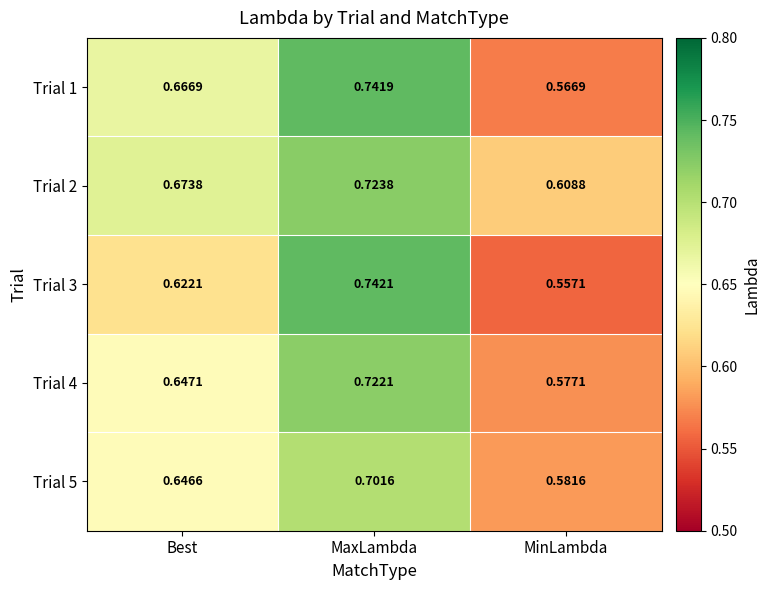

At how many categories does at least one series exceed 0?

3